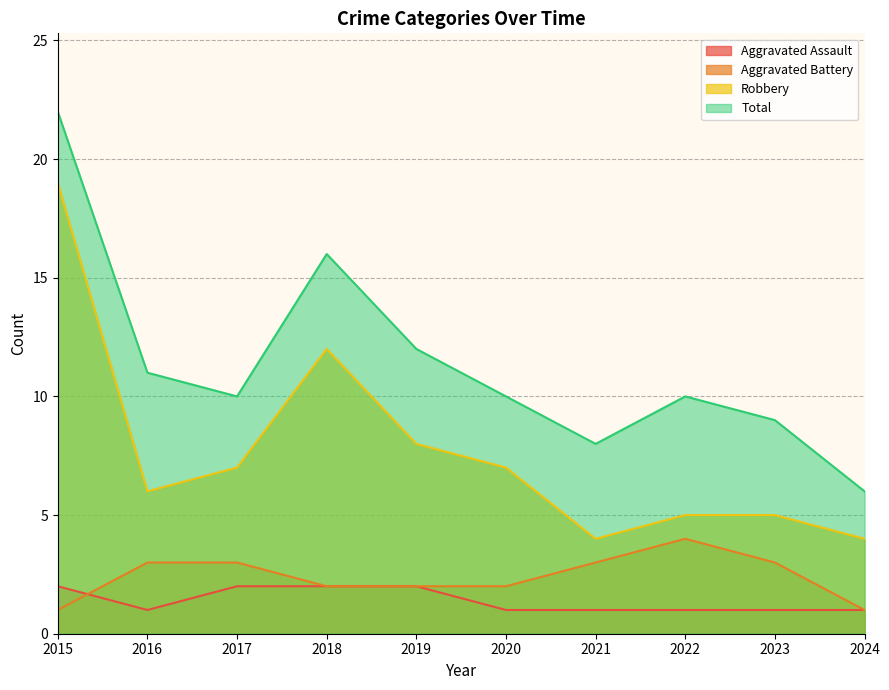

The Total series shows 18 at 2017. True or false?

False